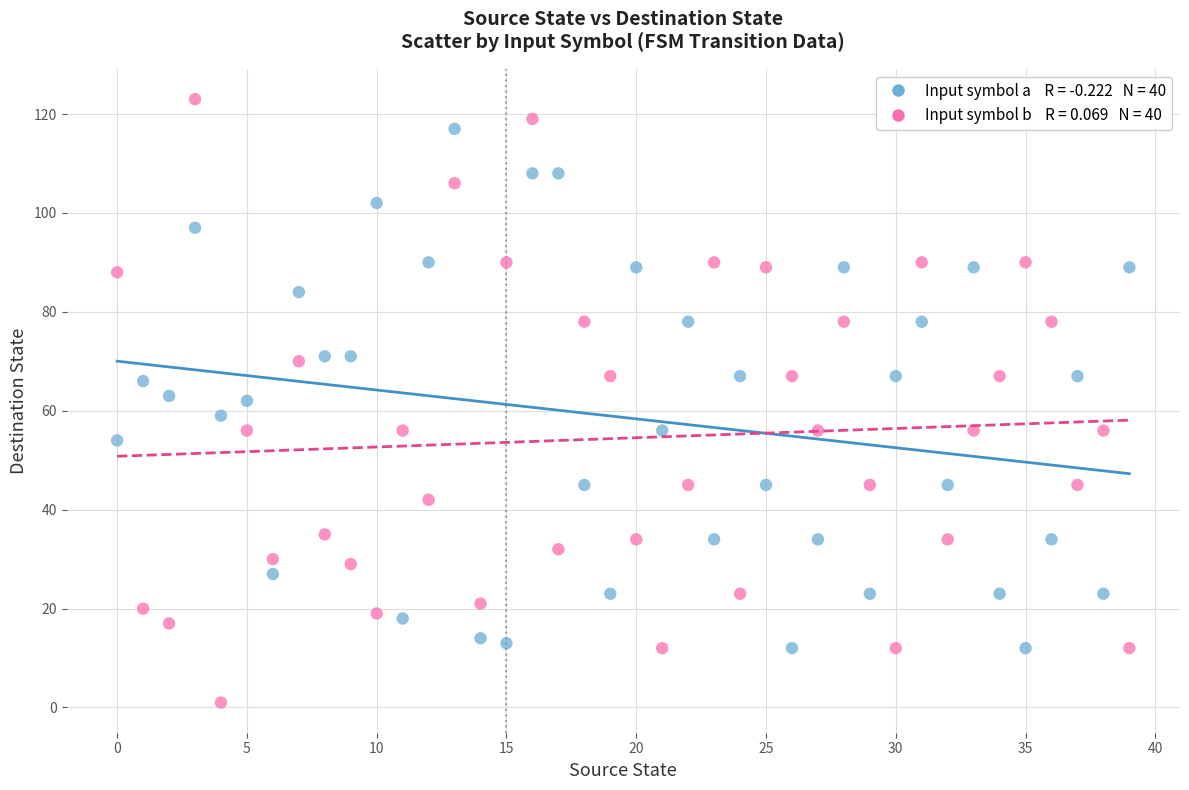

Across all data points, what is the range of Y values (max minus min)?

122